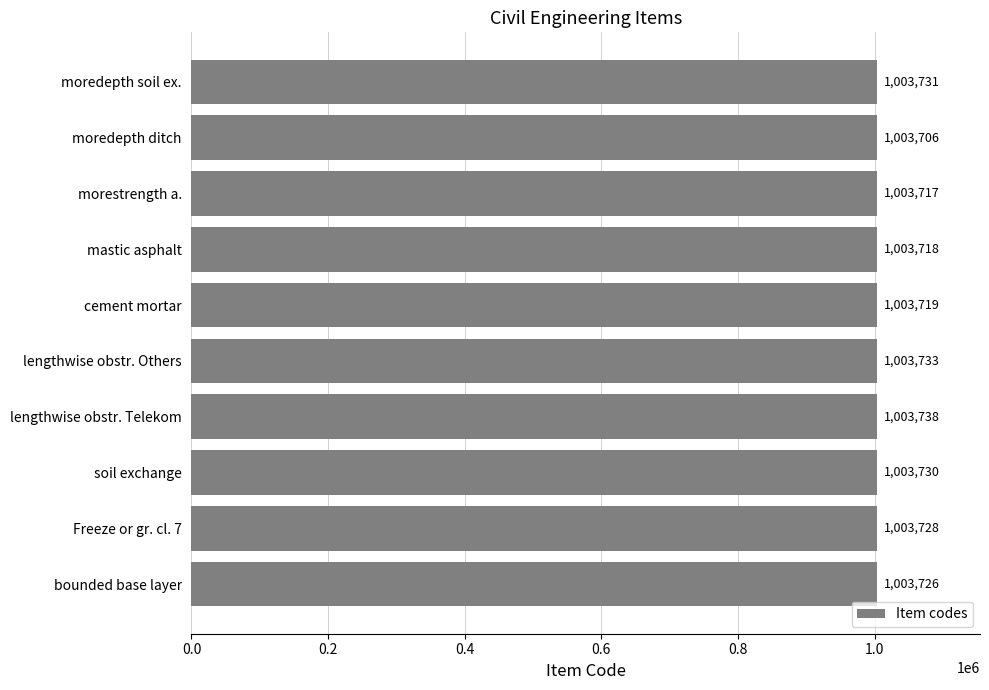

Read the value at moredepth soil ex..

1003731